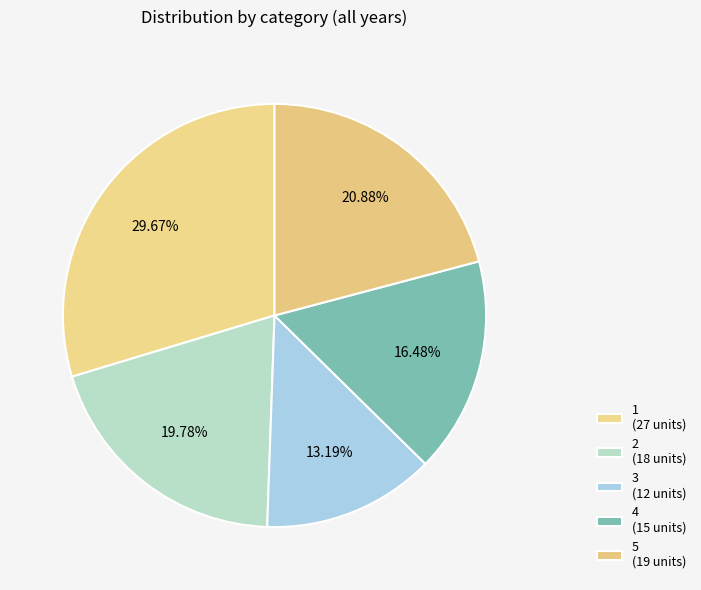

How many segments does this pie chart have?

5